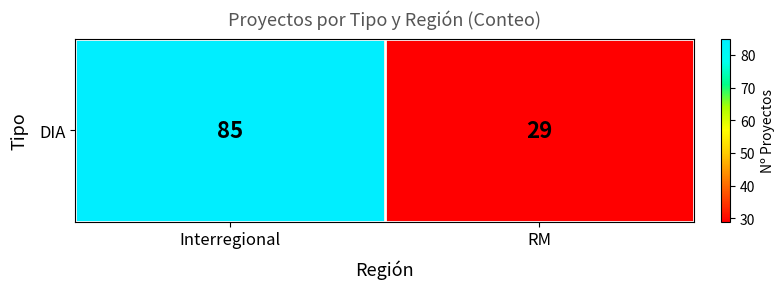

List the labels in order of value, largest first.

Interregional, RM